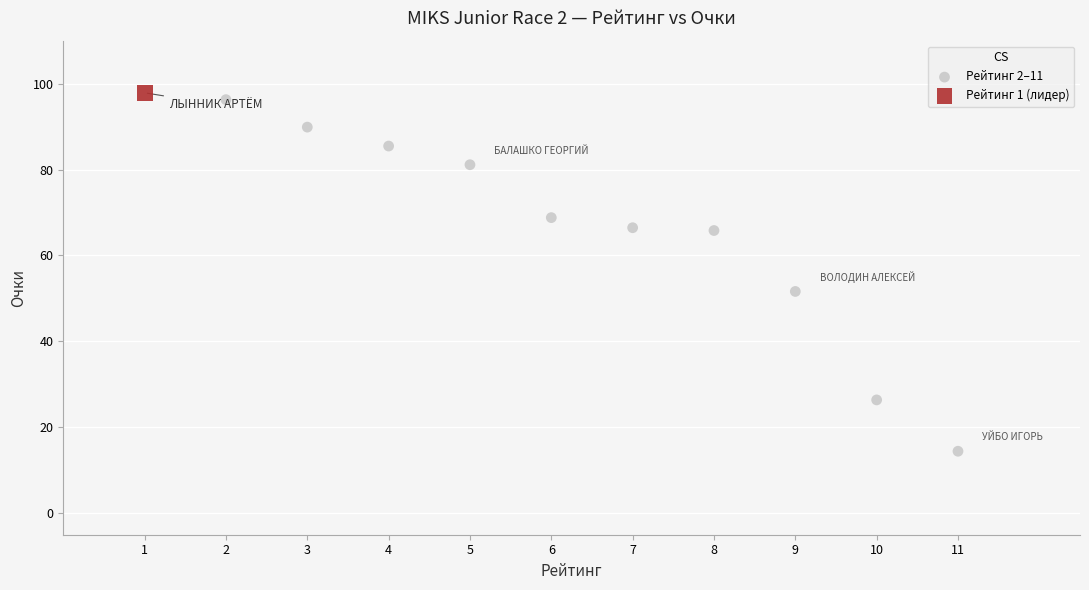

What are all the series names shown in the legend?

Рейтинг 2–11, Рейтинг 1 (лидер)